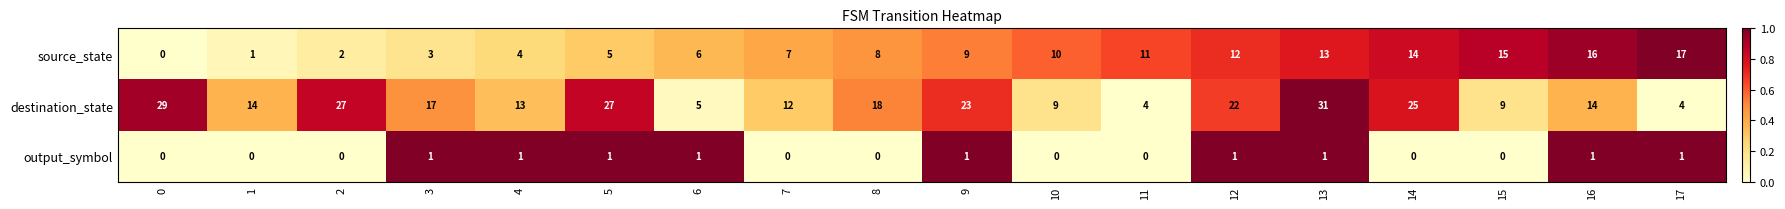

True or false: source_state has a value of 6 at 15.

False